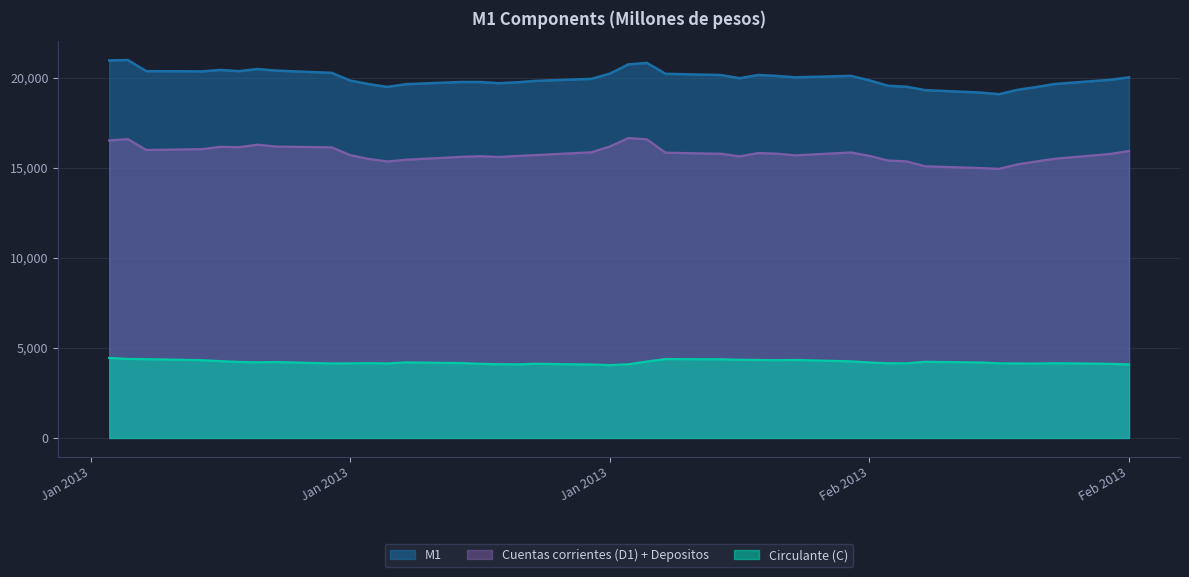

What position from the right is 04-01-2013?

38